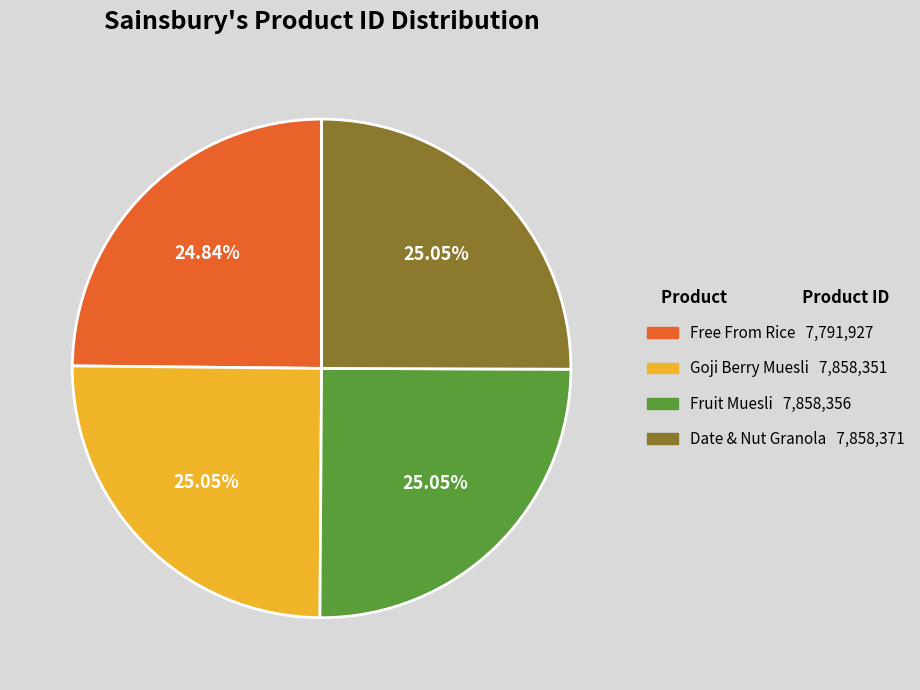

Approximately how many times larger is the value at Date & Nut Granola 7,858,371 compared to Free From Rice 7,791,927?

1.0